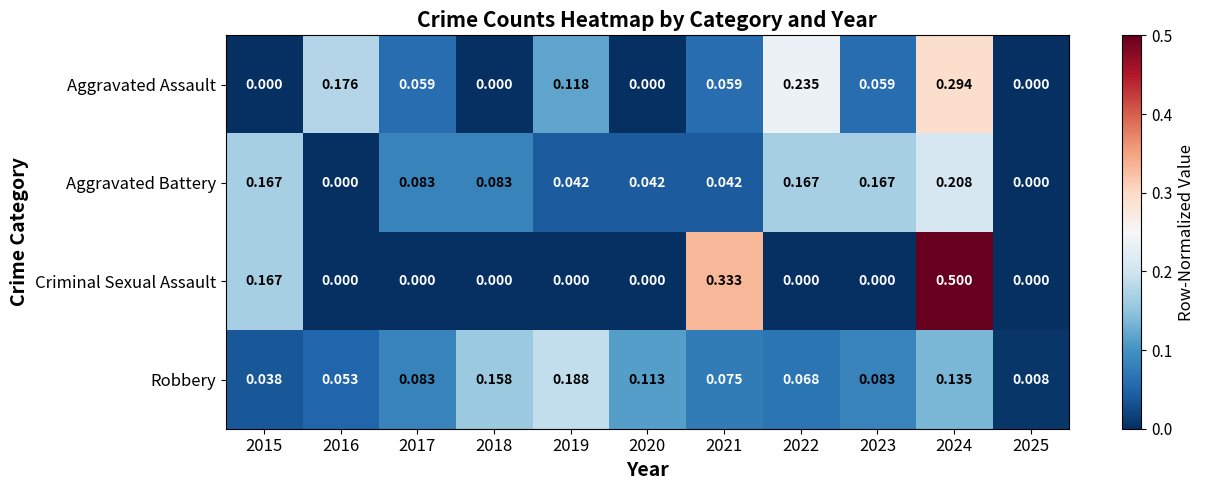

Between 2015 and 2017, which series saw the biggest shift?

Criminal Sexual Assault